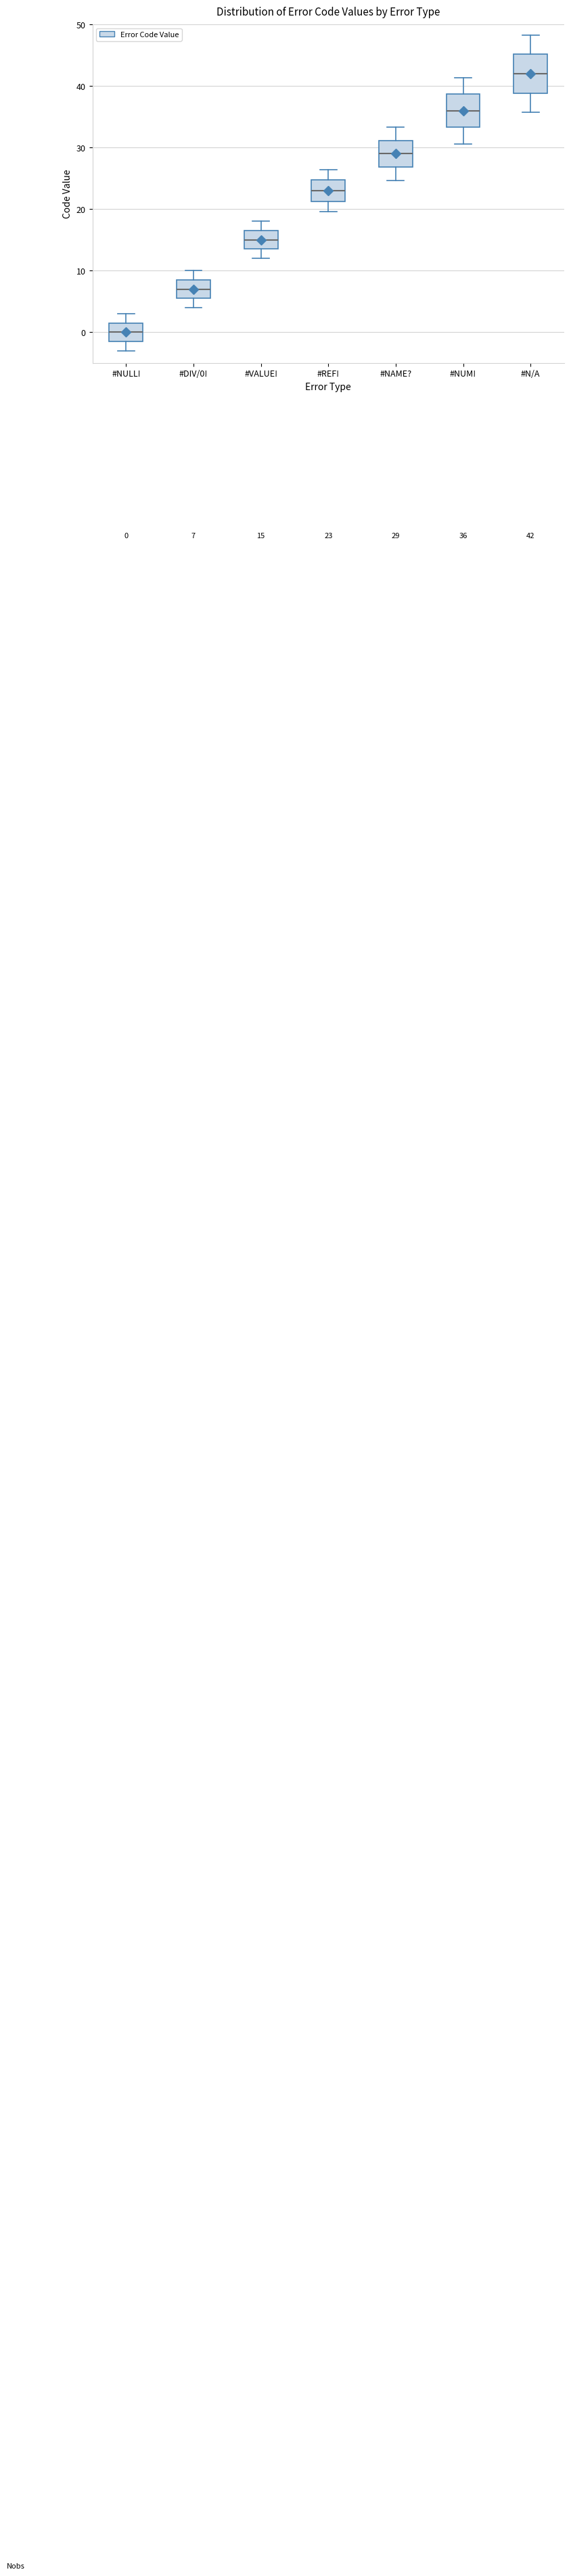

Which box has the lowest median line?

#NULL!